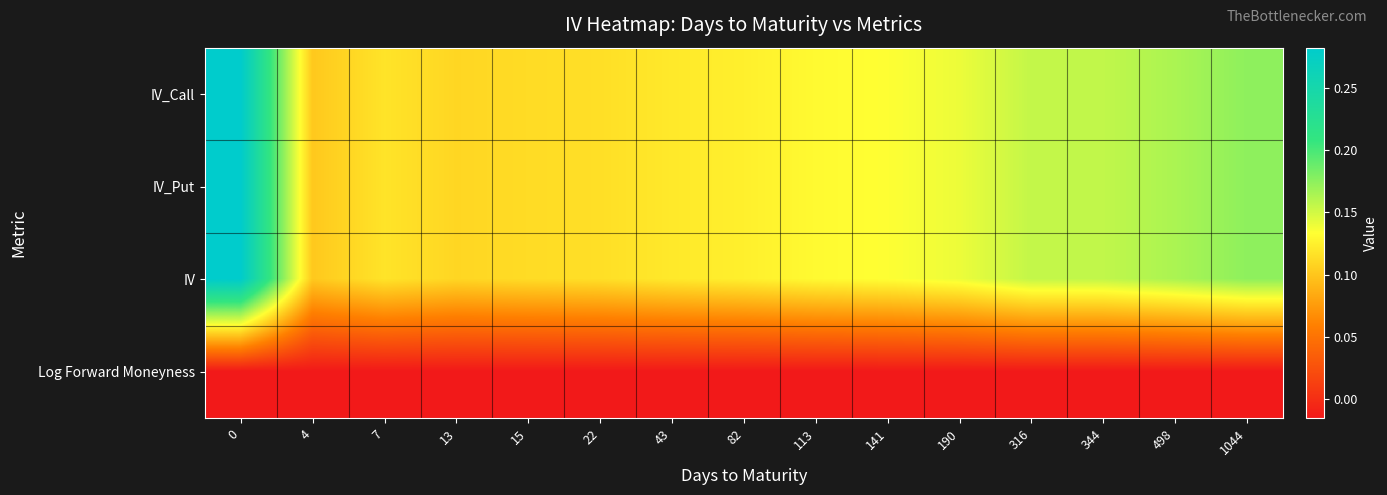

Rank the series by their maximum value, from lowest to highest.

Log Forward Moneyness, IV_Call, IV_Put, IV